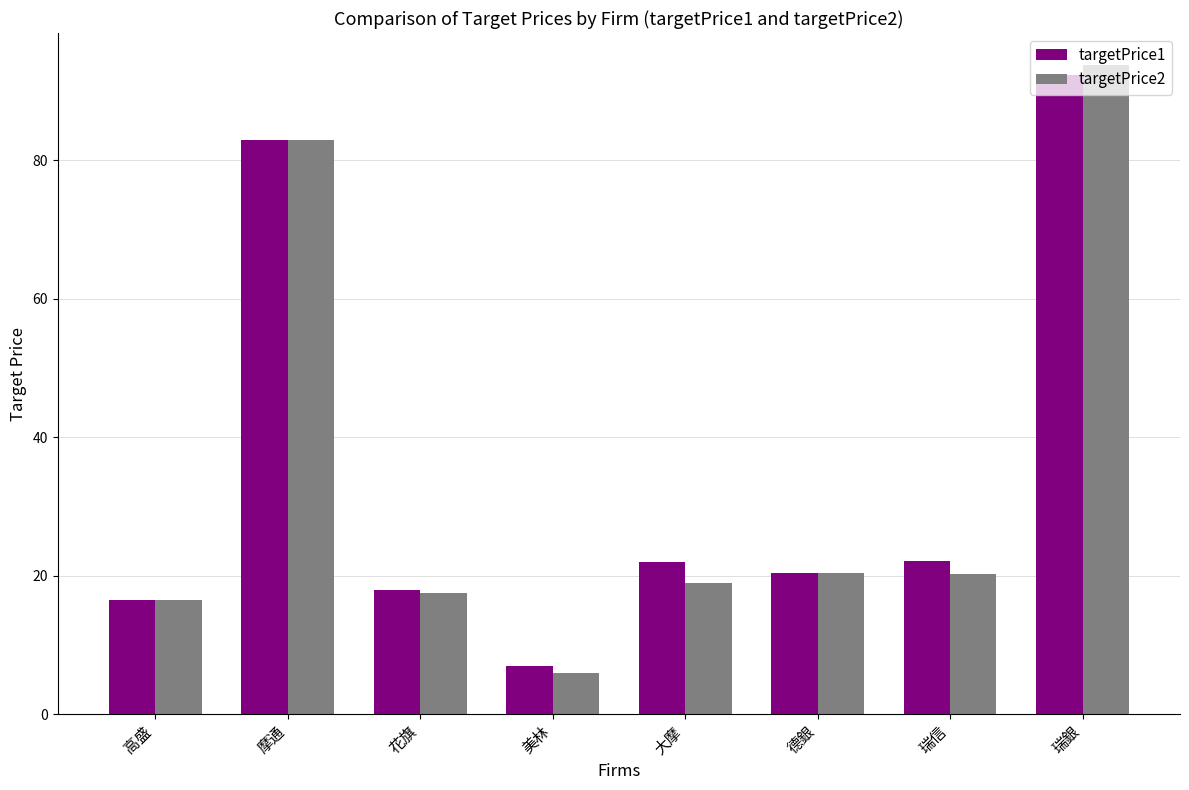

How many bars are there in each group?

2